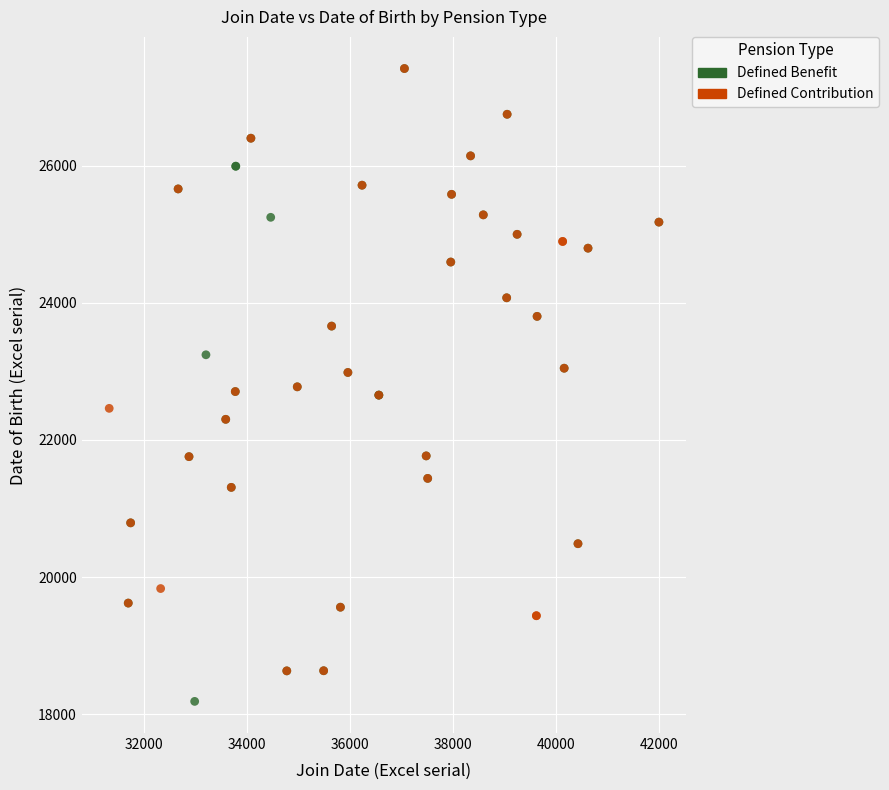

What are all the series names shown in the legend?

Defined Benefit, Defined Contribution